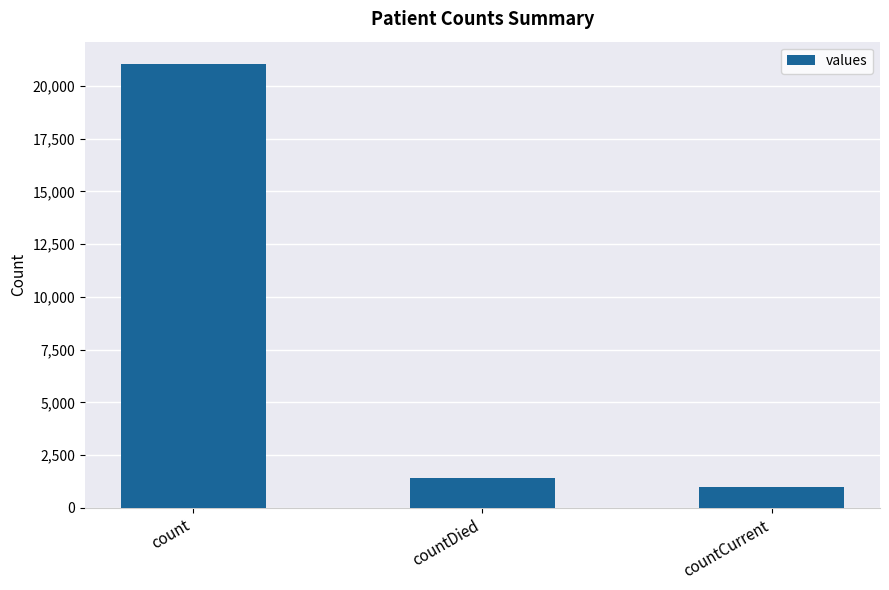

Reading left to right, extract all data points from this chart.

count=21050	countDied=1405	countCurrent=1006